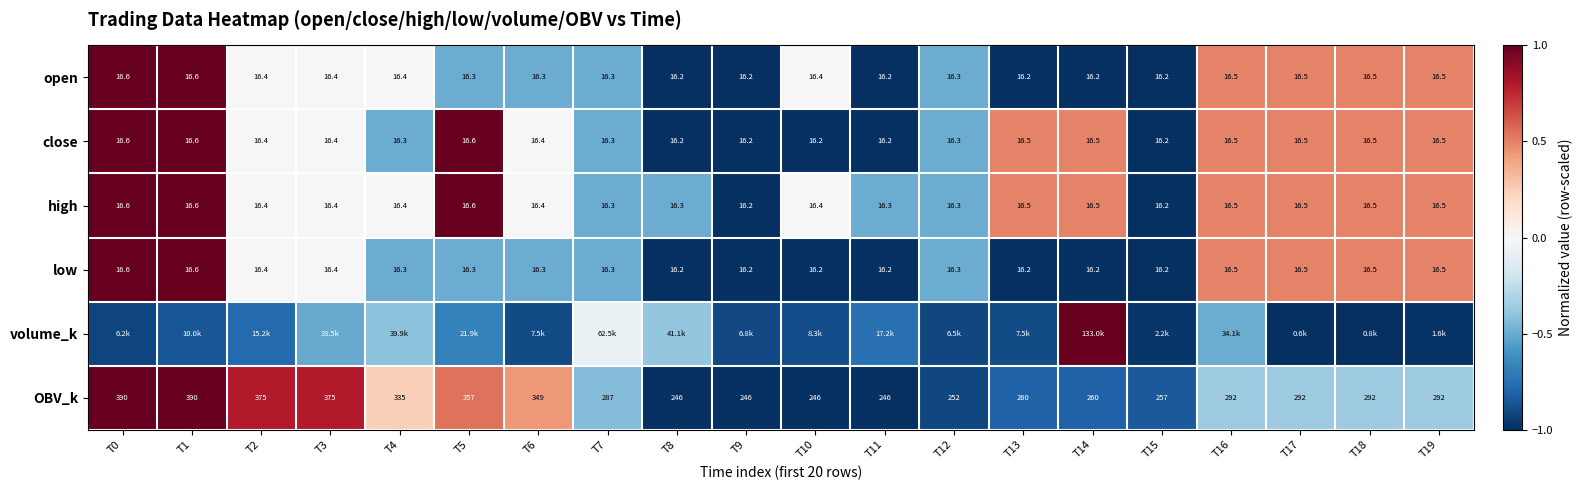

Is the value of OBV_k at T18 greater than the value of open at T13?

Yes